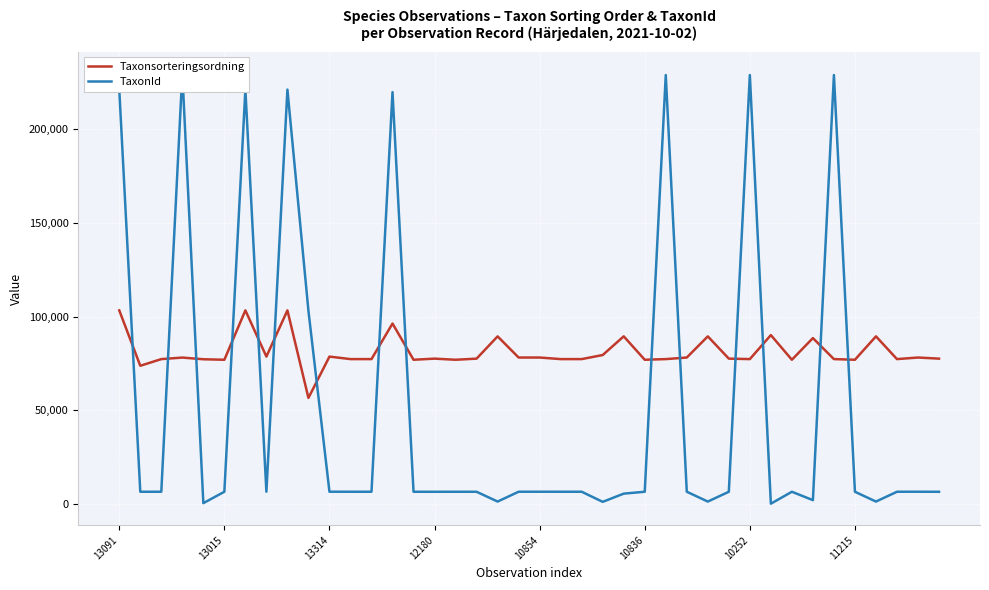

True or false: Taxonsorteringsordning has a value of 76909 at 16.

True